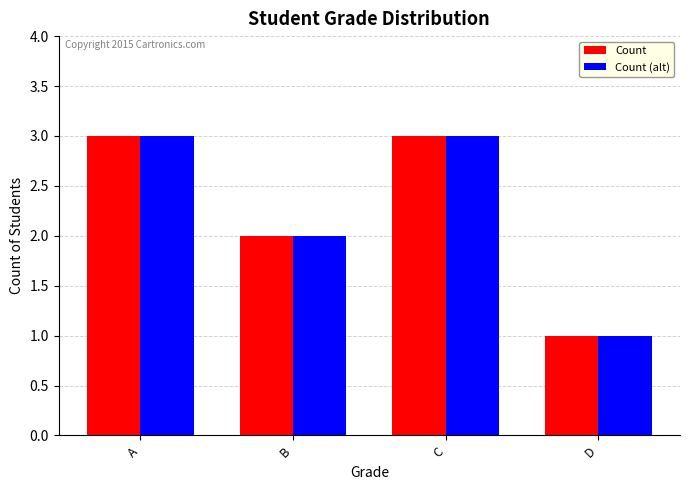

How many categories are shown in the chart?

4